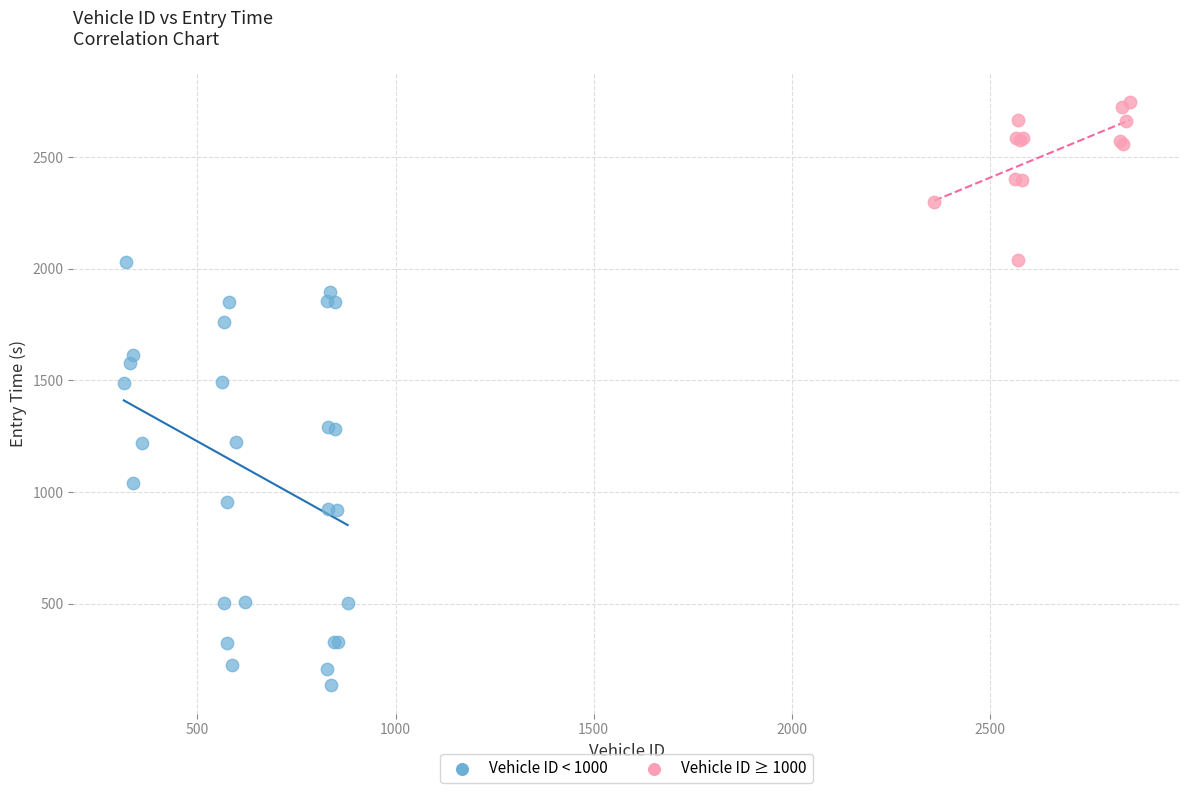

Which series reaches the minimum Y coordinate?

Vehicle ID < 1000